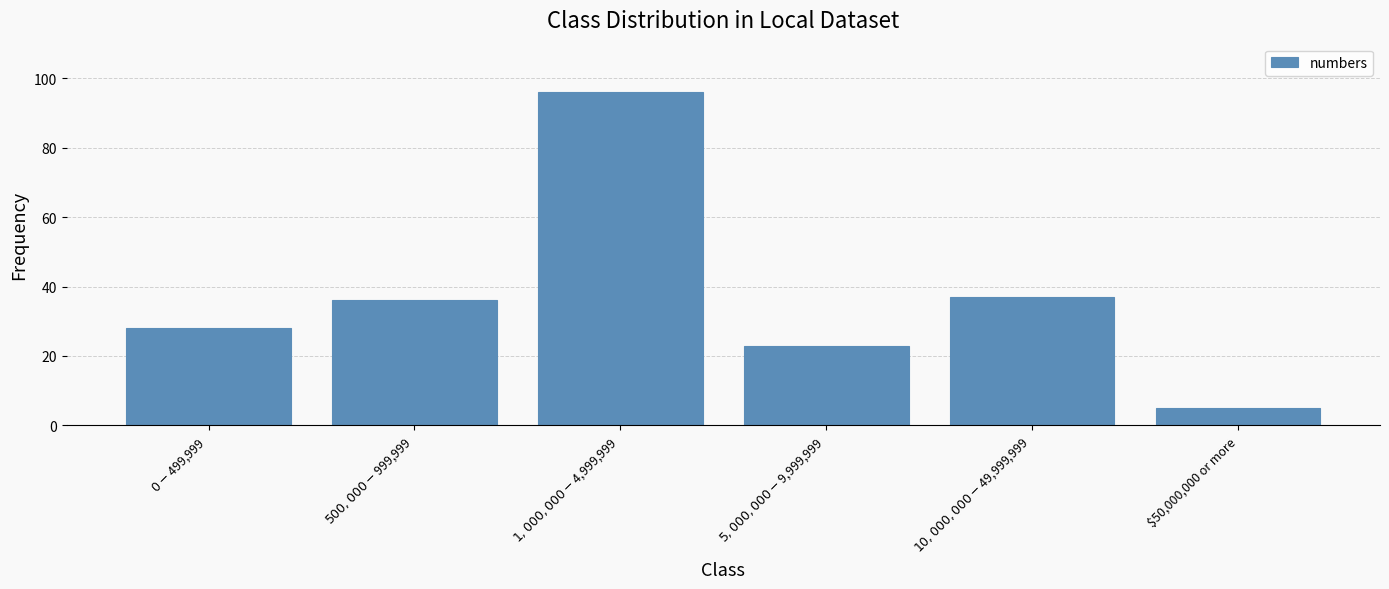

What position from the left is $0 - $499,999?

1